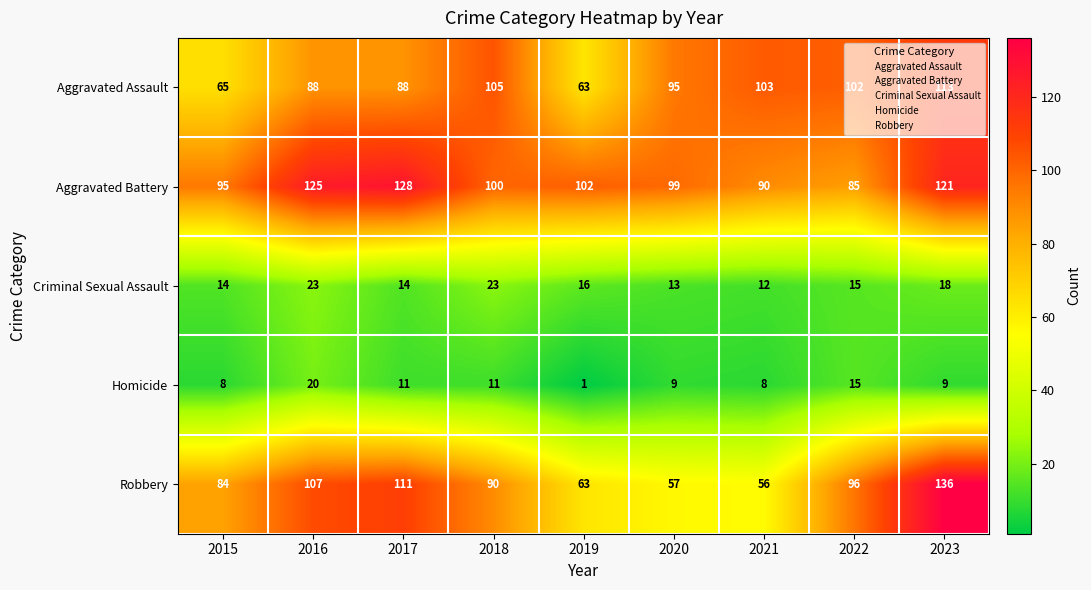

Between 2016 and 2019, which series saw the biggest shift?

Robbery